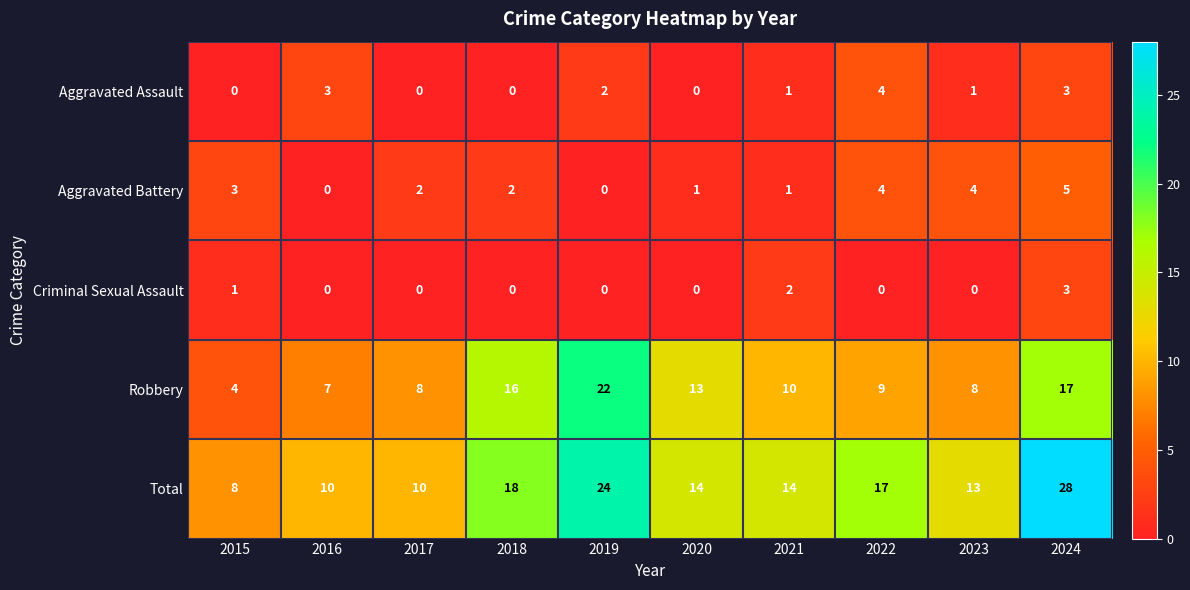

Which category has the highest value across all series?

2024